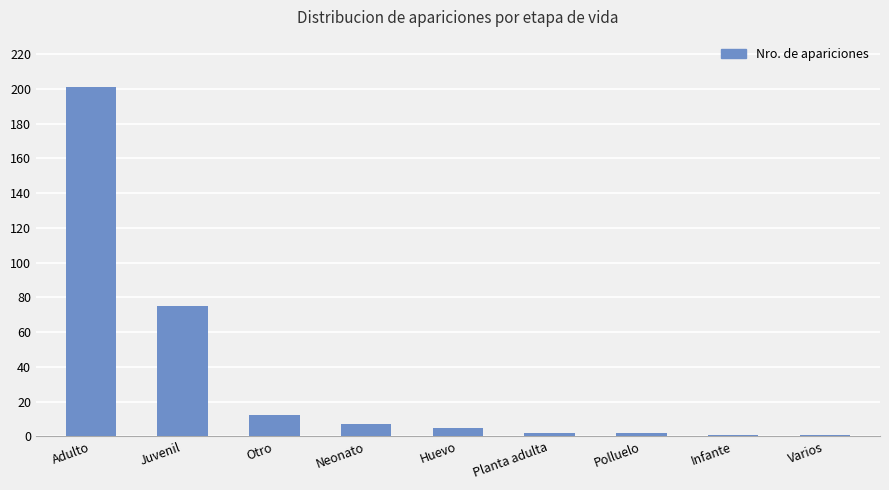

Between Adulto and Huevo, which is larger?

Adulto